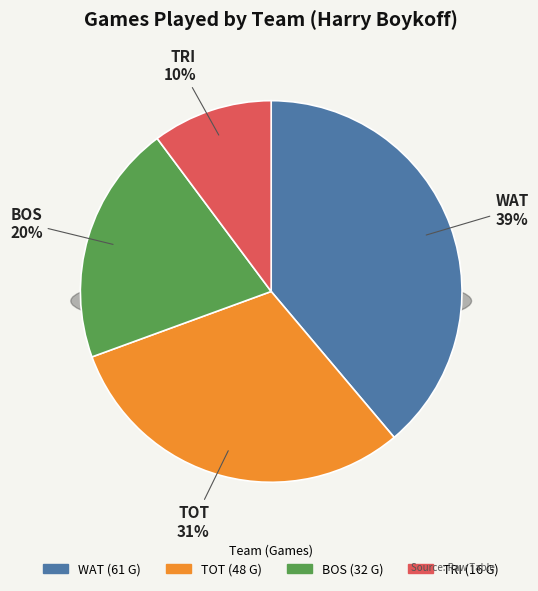

Rank the categories by value from highest to lowest.

WAT, TOT, BOS, TRI